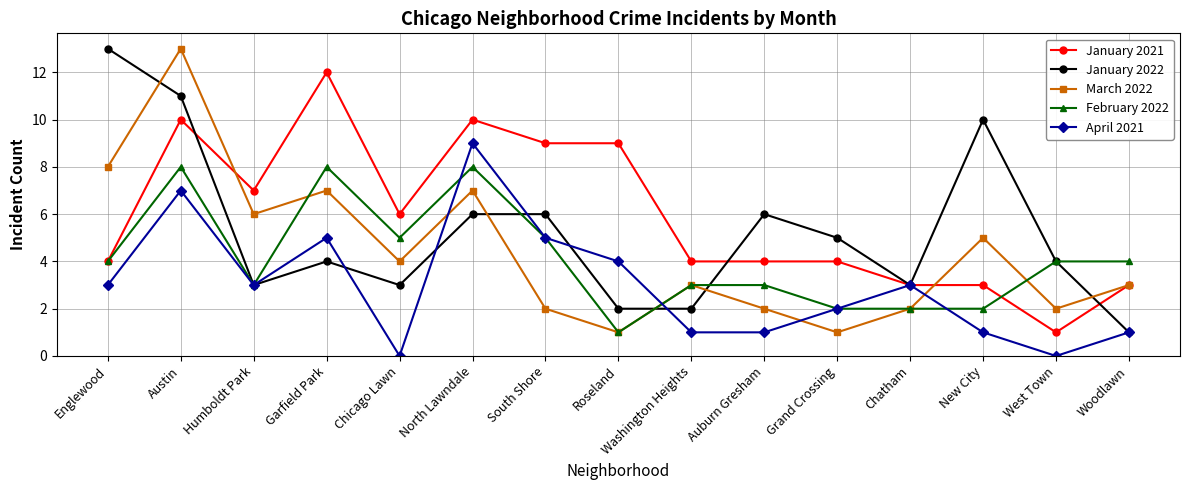

At which label does February 2022 reach its minimum?

Roseland